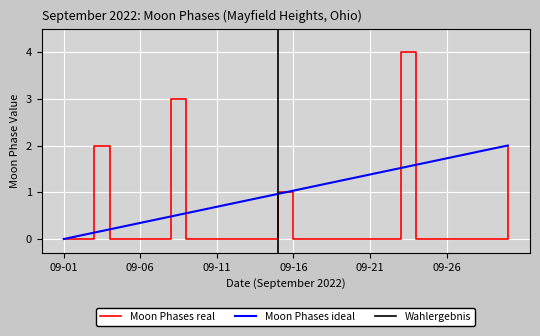

At how many categories does at least one series exceed 3?

1